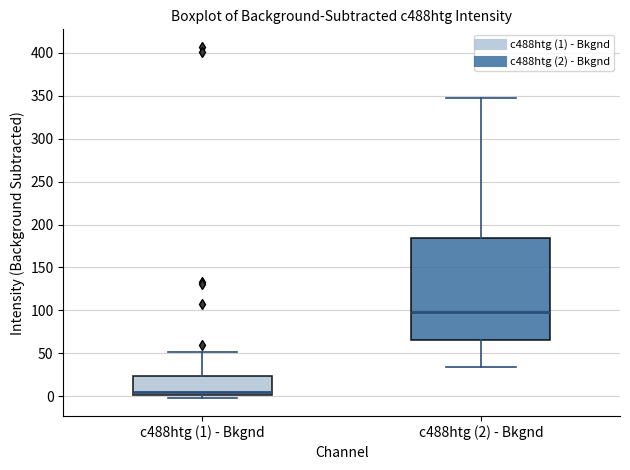

Where does the upper whisker of the box for c488htg (1) - Bkgnd end on the y-axis? The values are not printed on the chart, so give them approximately, as read against the axis.

50